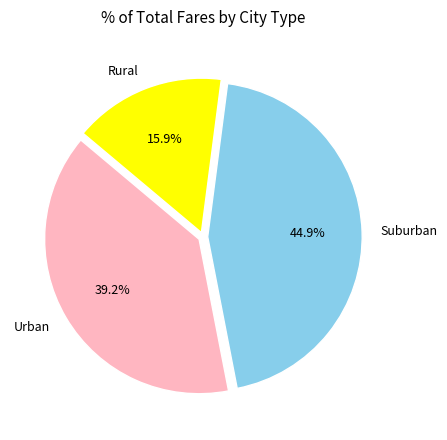

Does Rural represent more than half of the total?

No